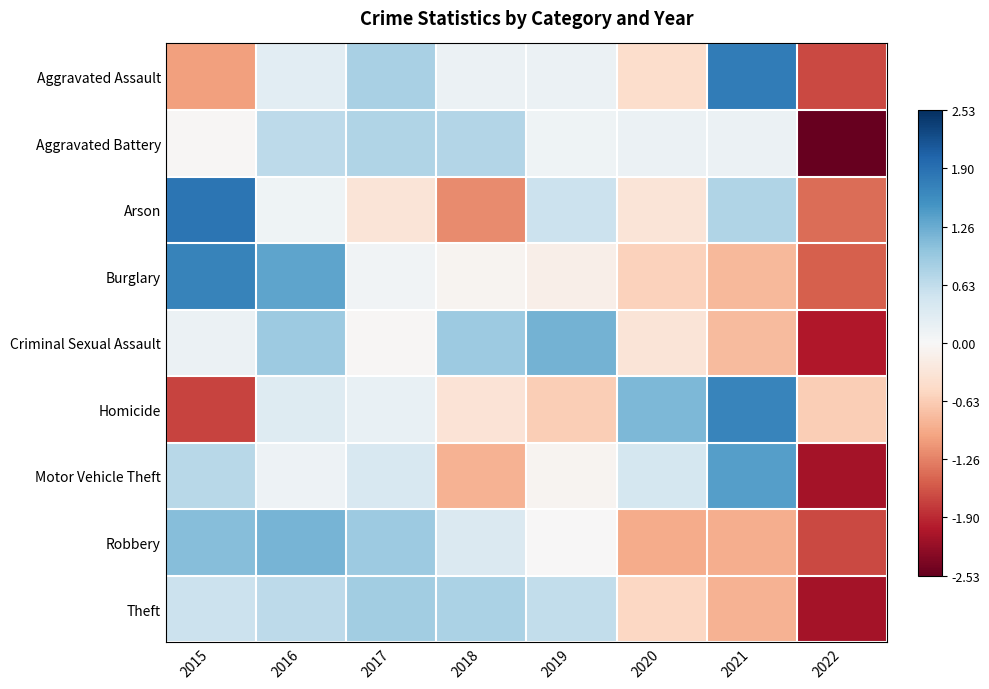

Between 2018 and 2016, which is larger?

2016